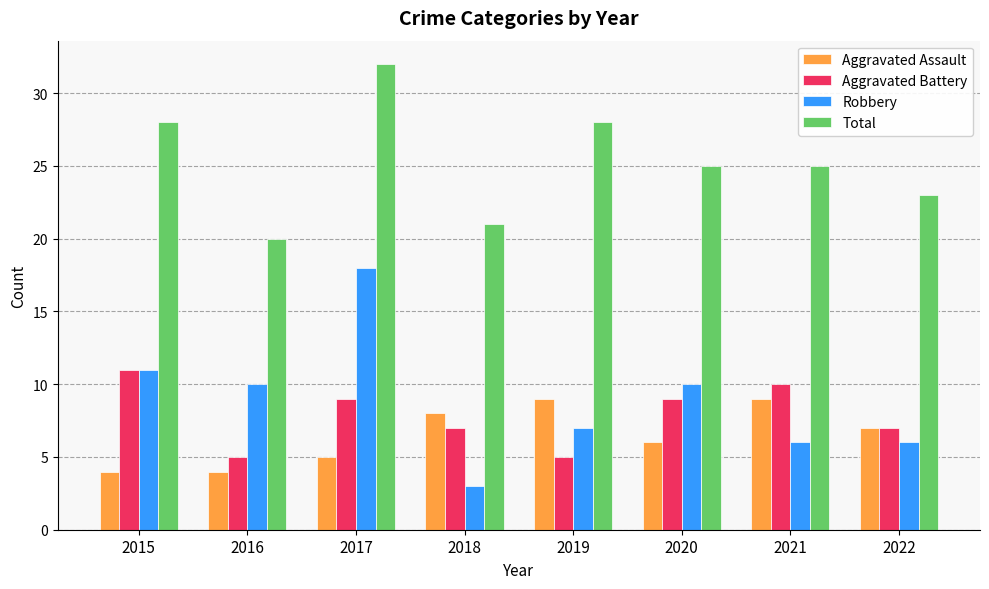

Reading left to right, extract all data points from this chart.

Aggravated Assault: 4	4	5	8	9	6	9	7
Aggravated Battery: 11	5	9	7	5	9	10	7
Robbery: 11	10	18	3	7	10	6	6
Total: 28	20	32	21	28	25	25	23